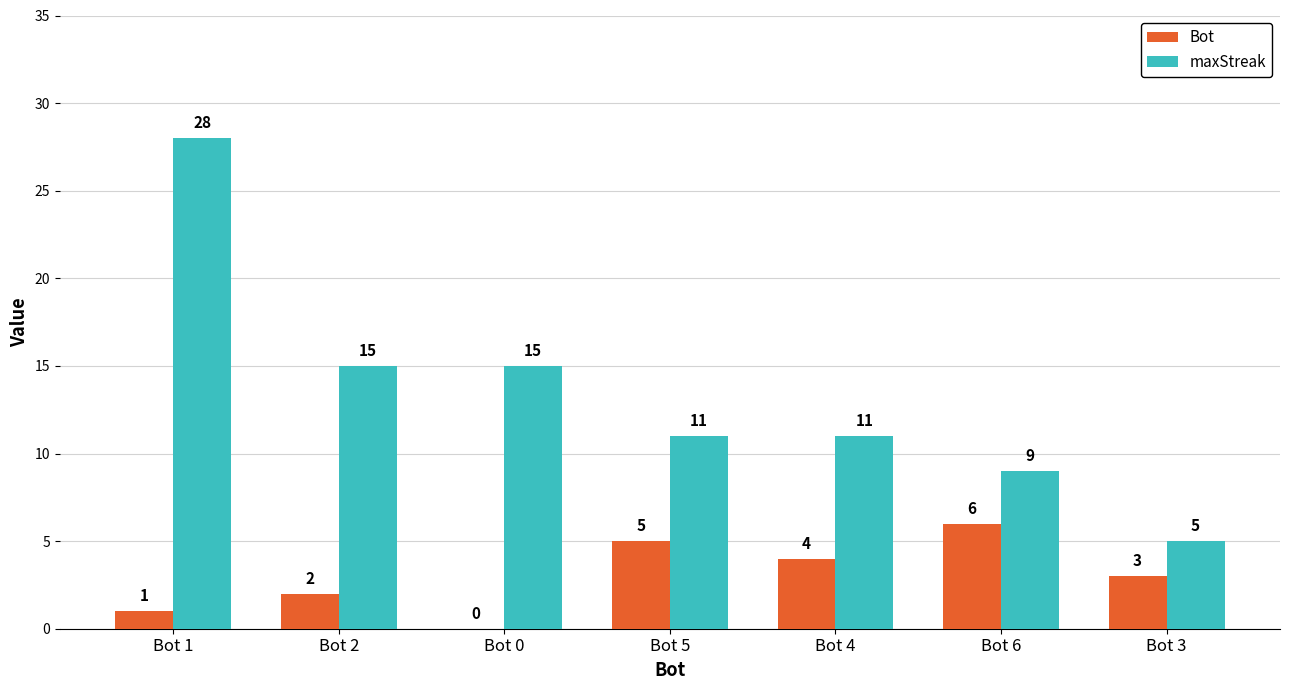

Does the chart contain stacked bars?

No